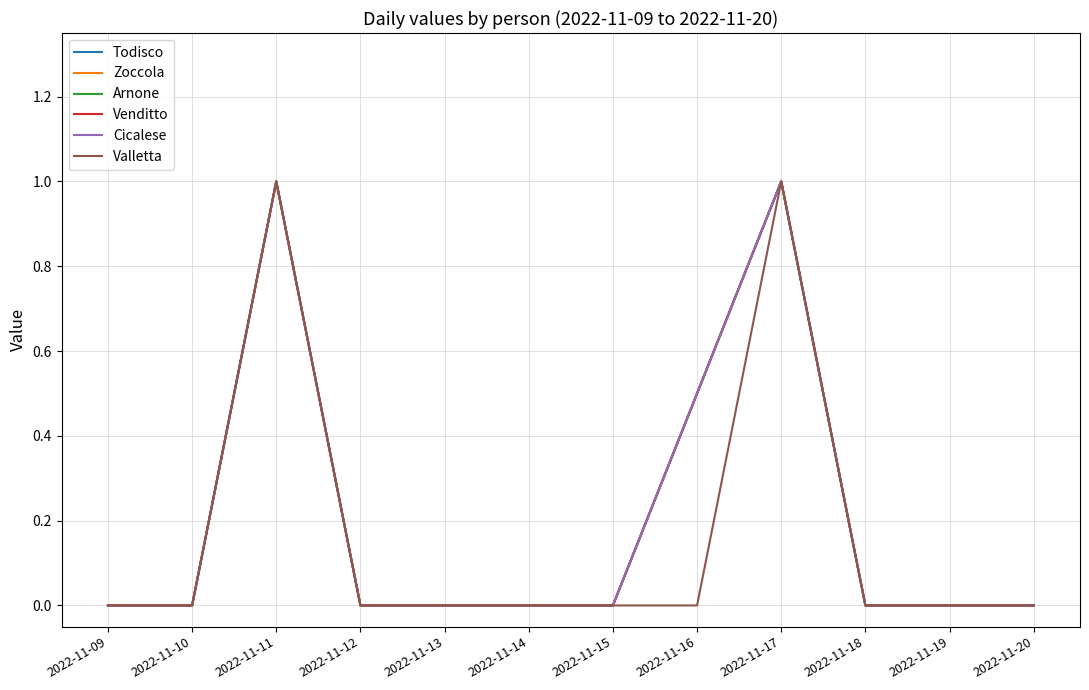

Does the chart display data point markers on the line(s)?

No